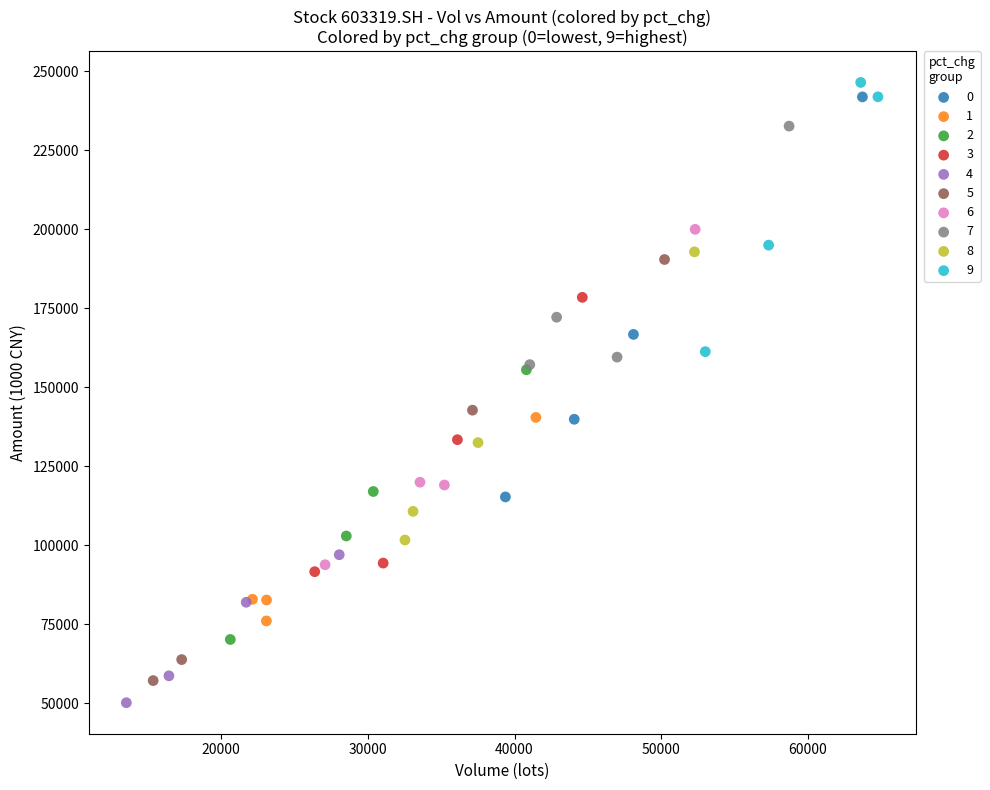

Which series reaches the maximum Y coordinate?

9